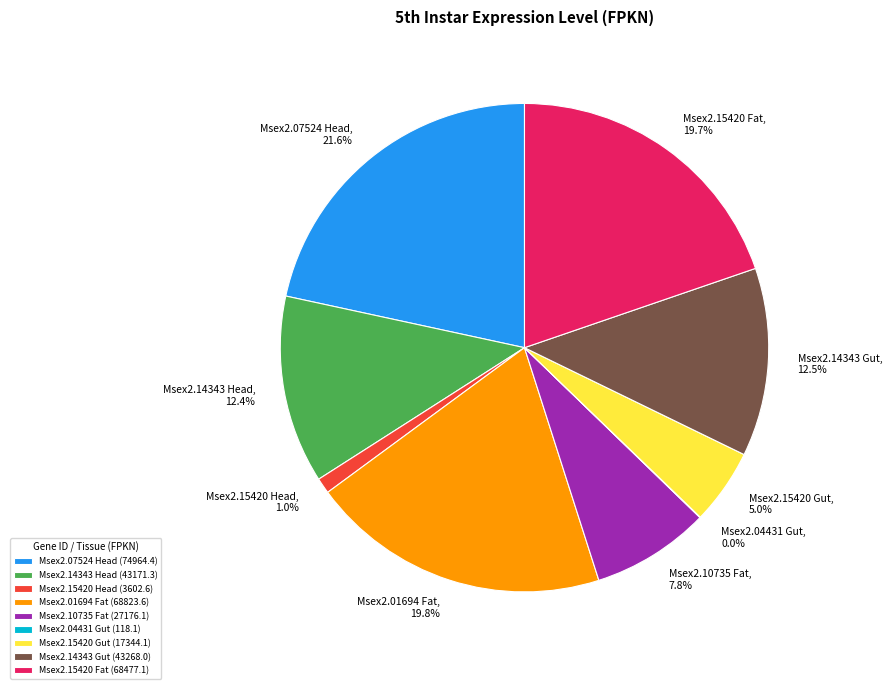

Is it true that Msex2.14343 Head is 12% of the pie?

True